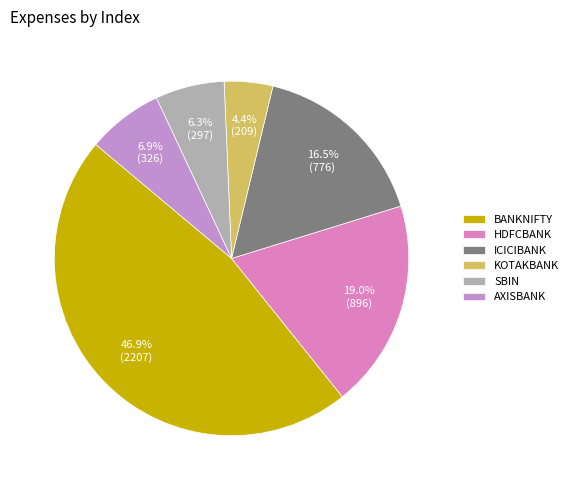

True or false: BANKNIFTY accounts for 41% of the total.

False